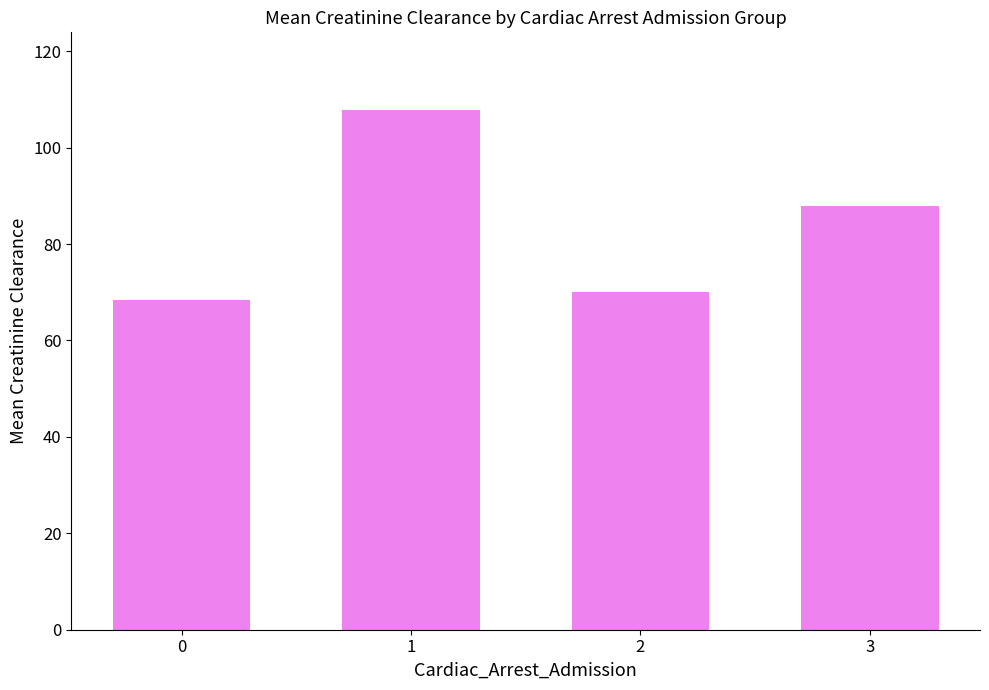

How many bars are there in total?

4